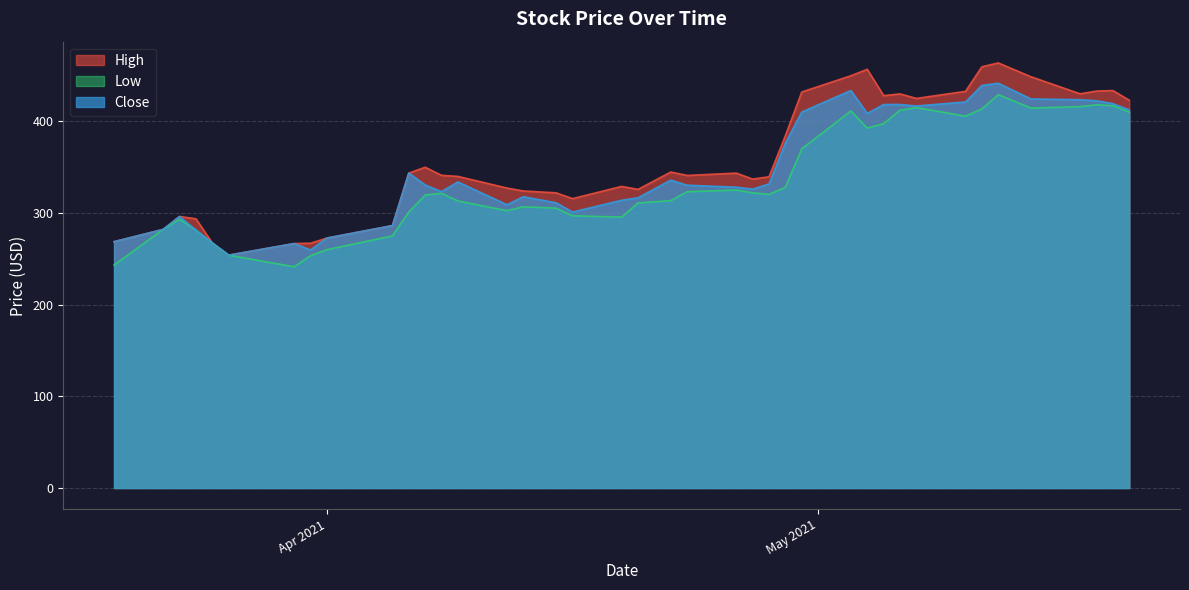

What is the highest value of the Close series?

441.5